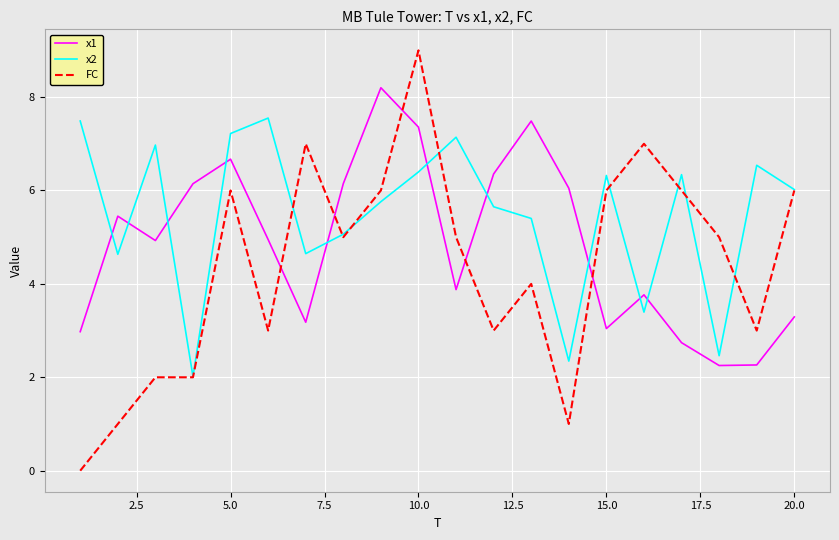

Reading right to left, extract all data points from this chart.

x1: 3.3	2.3	2.3	2.7	3.8	3.0	6.0	7.5	6.4	3.9	7.4	8.2	6.1	3.2	4.9	6.7	6.1	4.9	5.4	3.0
x2: 6.0	6.5	2.5	6.3	3.4	6.3	2.3	5.4	5.7	7.1	6.4	5.8	5.1	4.6	7.6	7.2	2.0	7.0	4.6	7.5
FC: 6.0	3.0	5.0	6.0	7.0	6.0	1.0	4.0	3.0	5.0	9.0	6.0	5.0	7.0	3.0	6.0	2.0	2.0	1.0	0.0